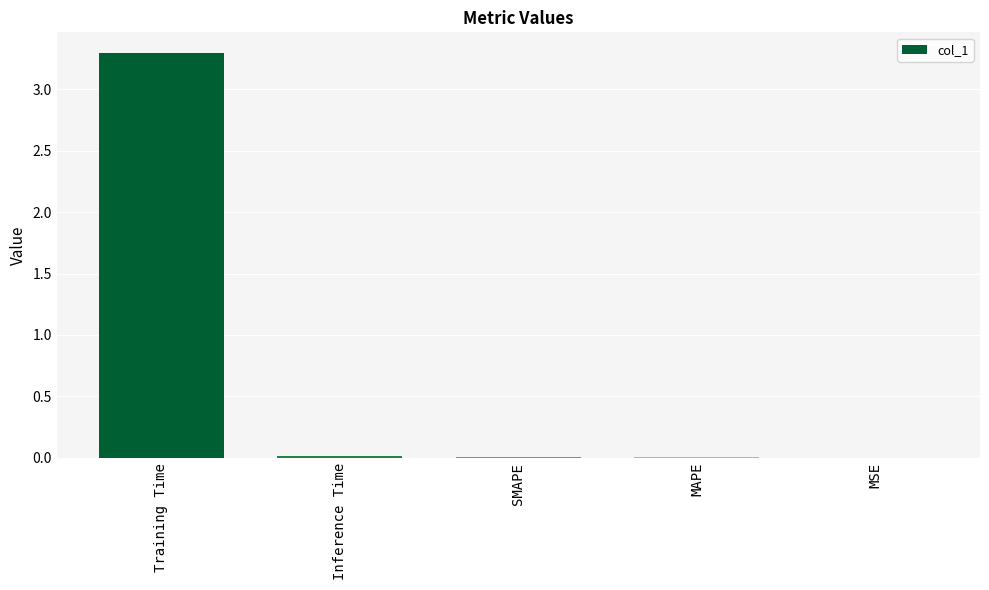

The value at Training Time is 1.8. True or false?

False